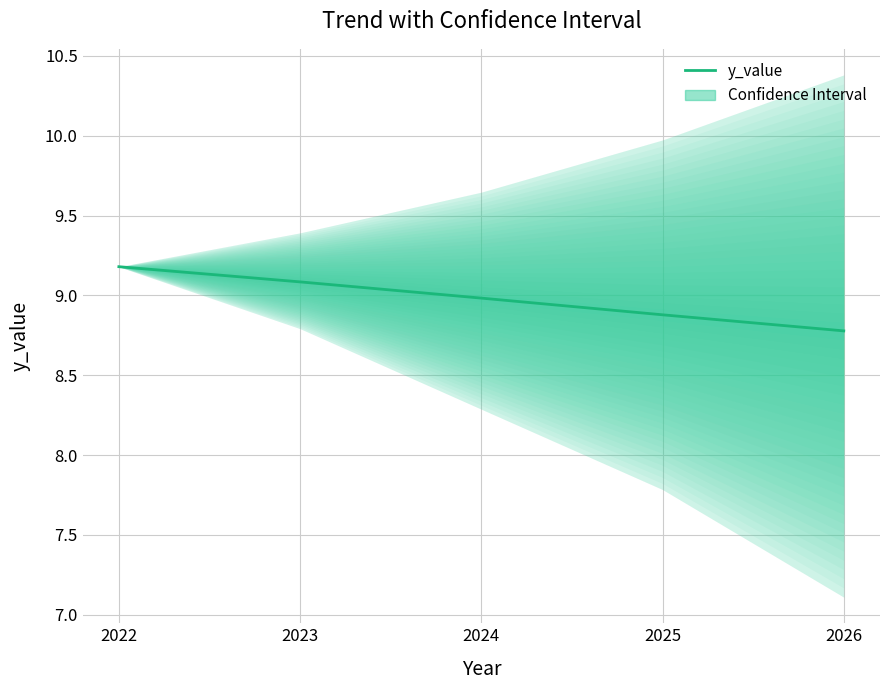

What is the change in value from 2022 to 2023?

-0.1